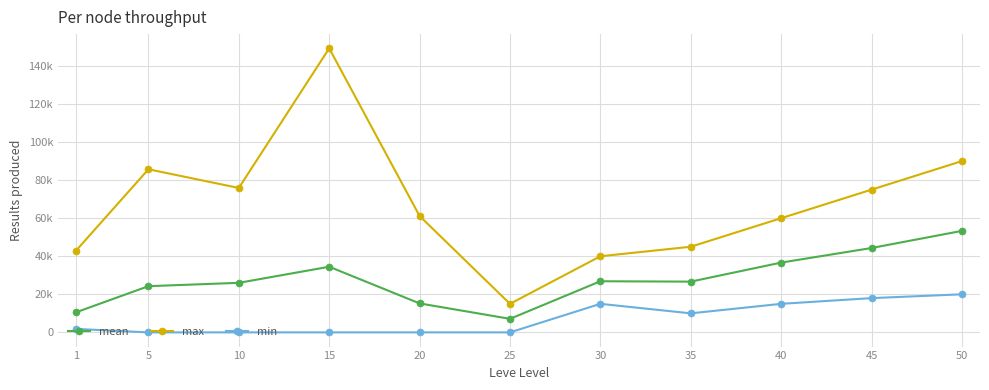

What is the value of the min point at the 11th from the left?

20000.0